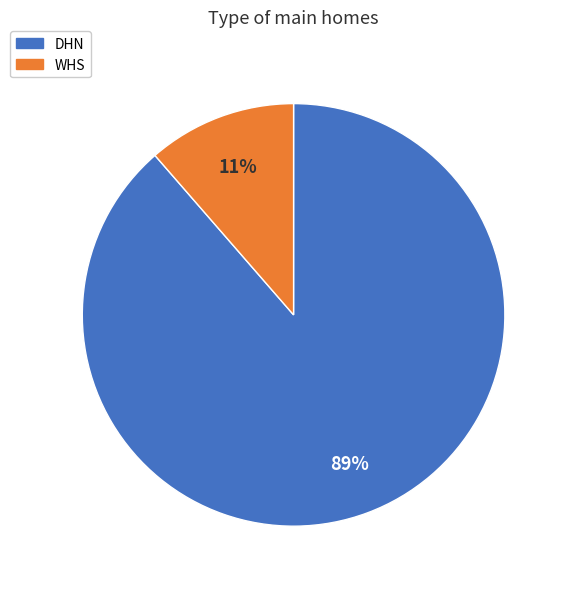

To the nearest percent, what is the combined percentage of WHS and DHN?

100%